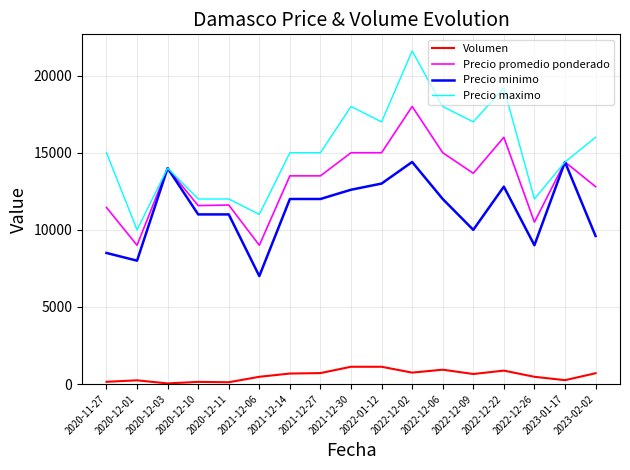

List the series in order of their peak value, highest first.

Precio maximo, Precio promedio ponderado, Precio minimo, Volumen